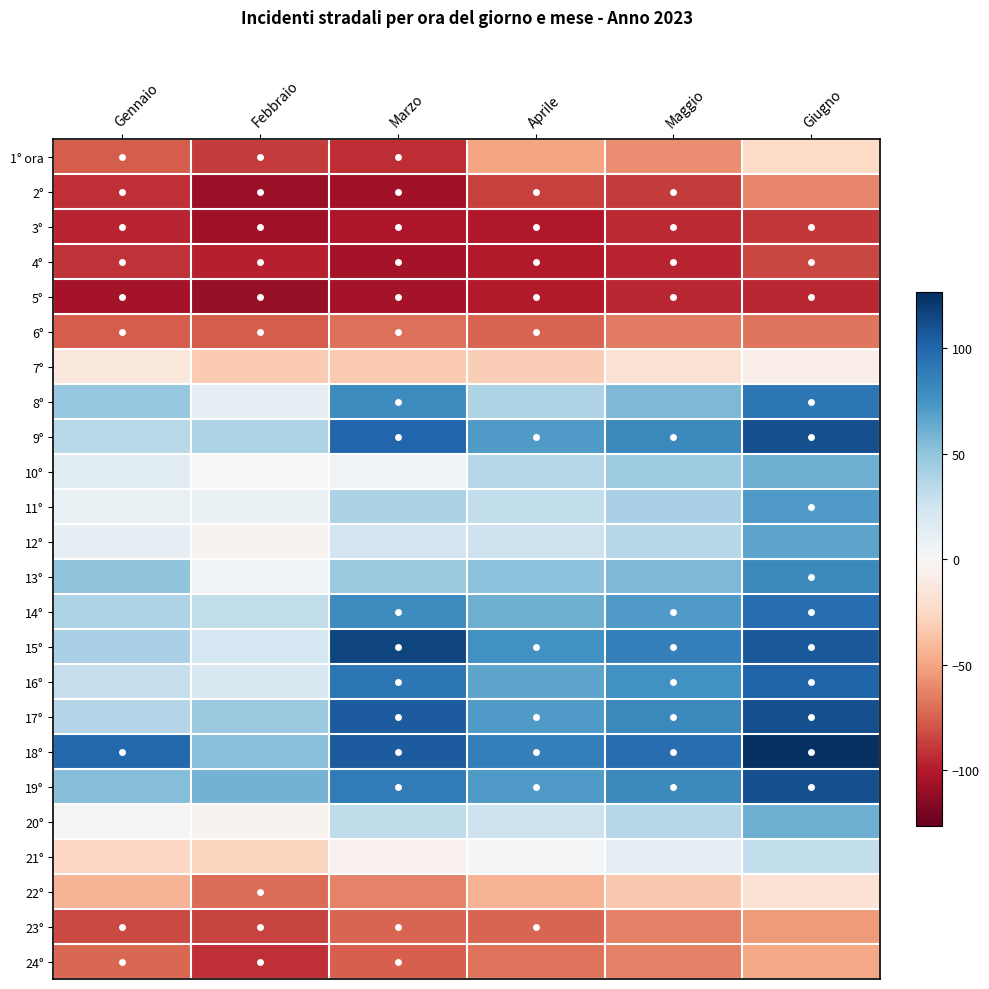

Which category has the highest value across all series?

Giugno